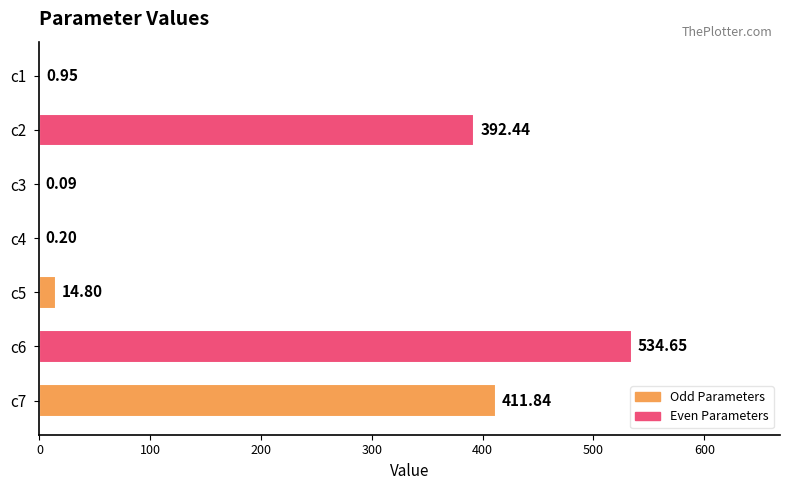

What is the sum of all values?

1355.0